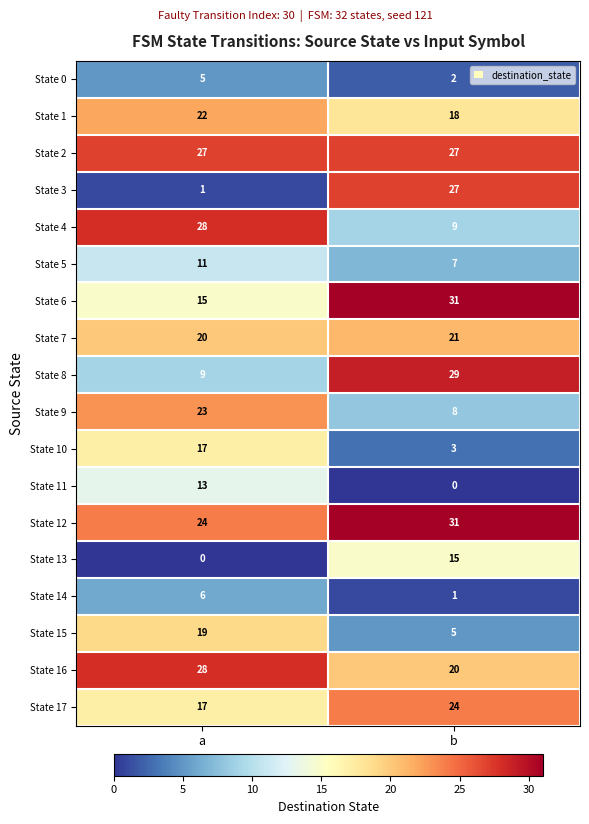

List the labels in order of State 13 value, largest first.

b, a